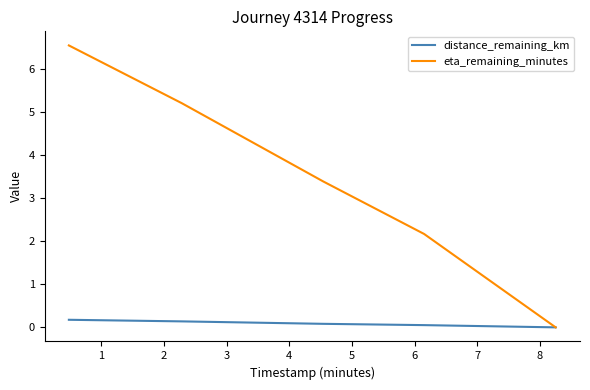

List the series in order of their overall mean, highest first.

eta_remaining_minutes, distance_remaining_km